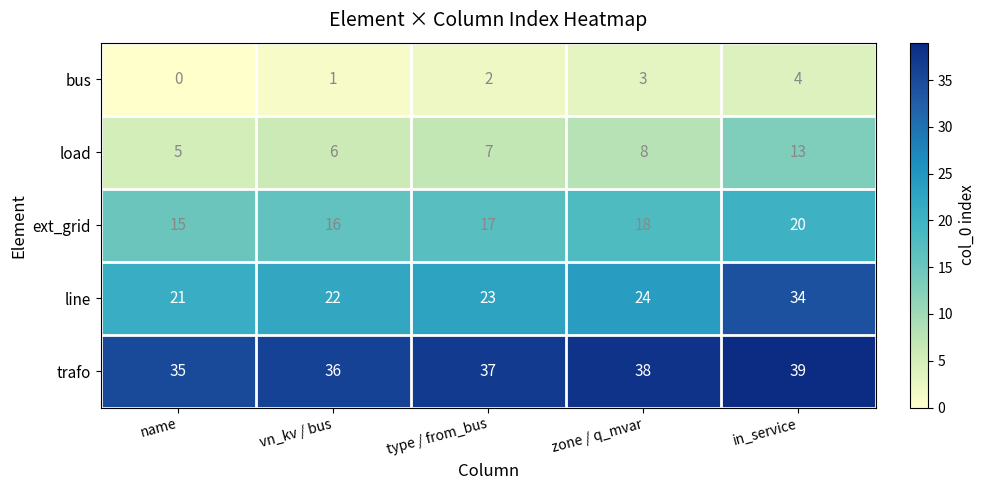

Count the load values in the range 6 to 8.

3